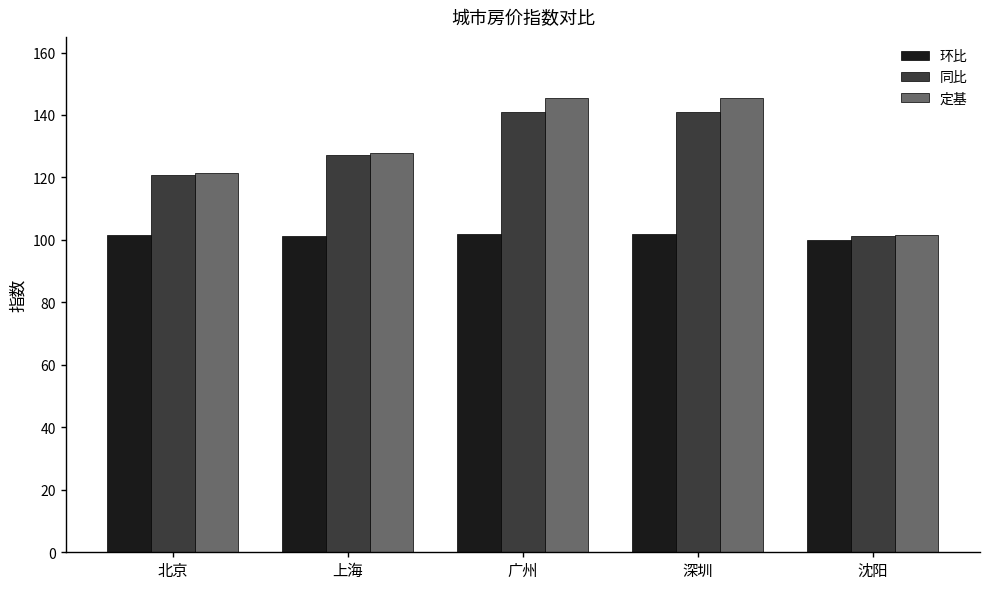

What are all the series names shown in the legend?

环比, 同比, 定基